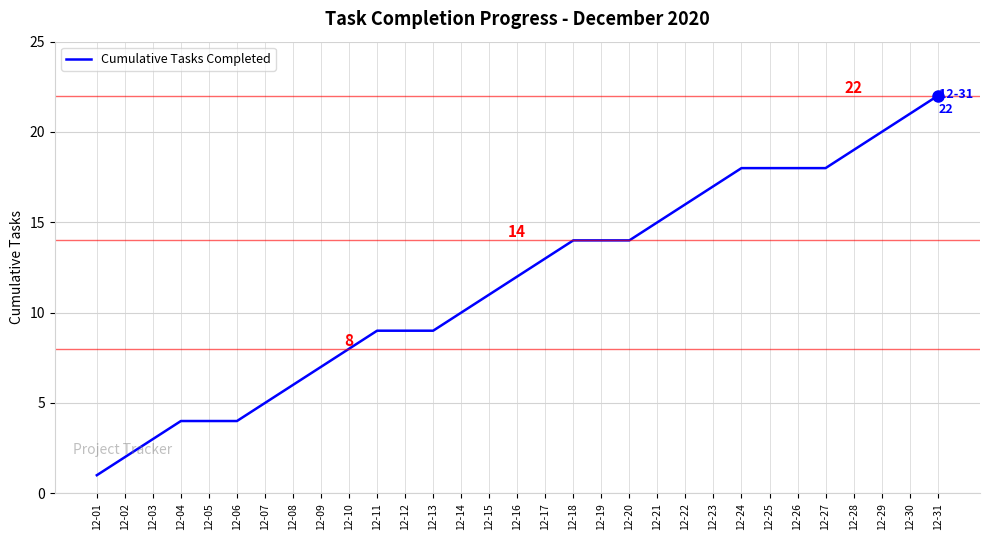

The chart shows a value of 3 at 12-06. True or false?

False